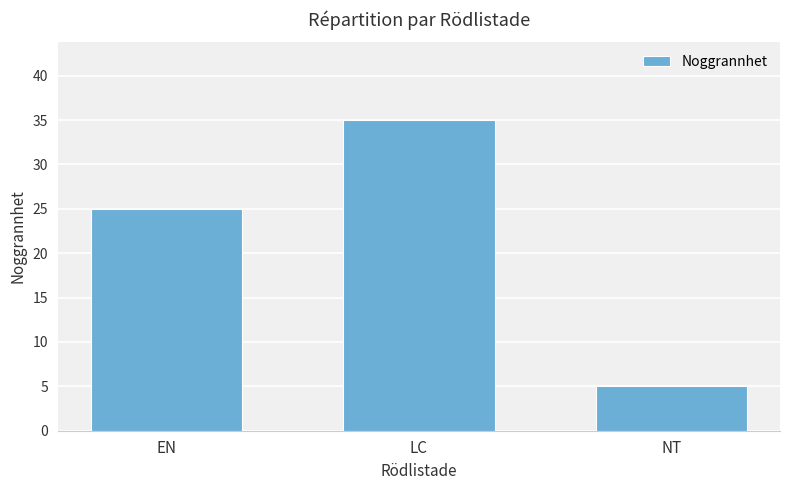

What is the difference between the second highest and minimum values?

20